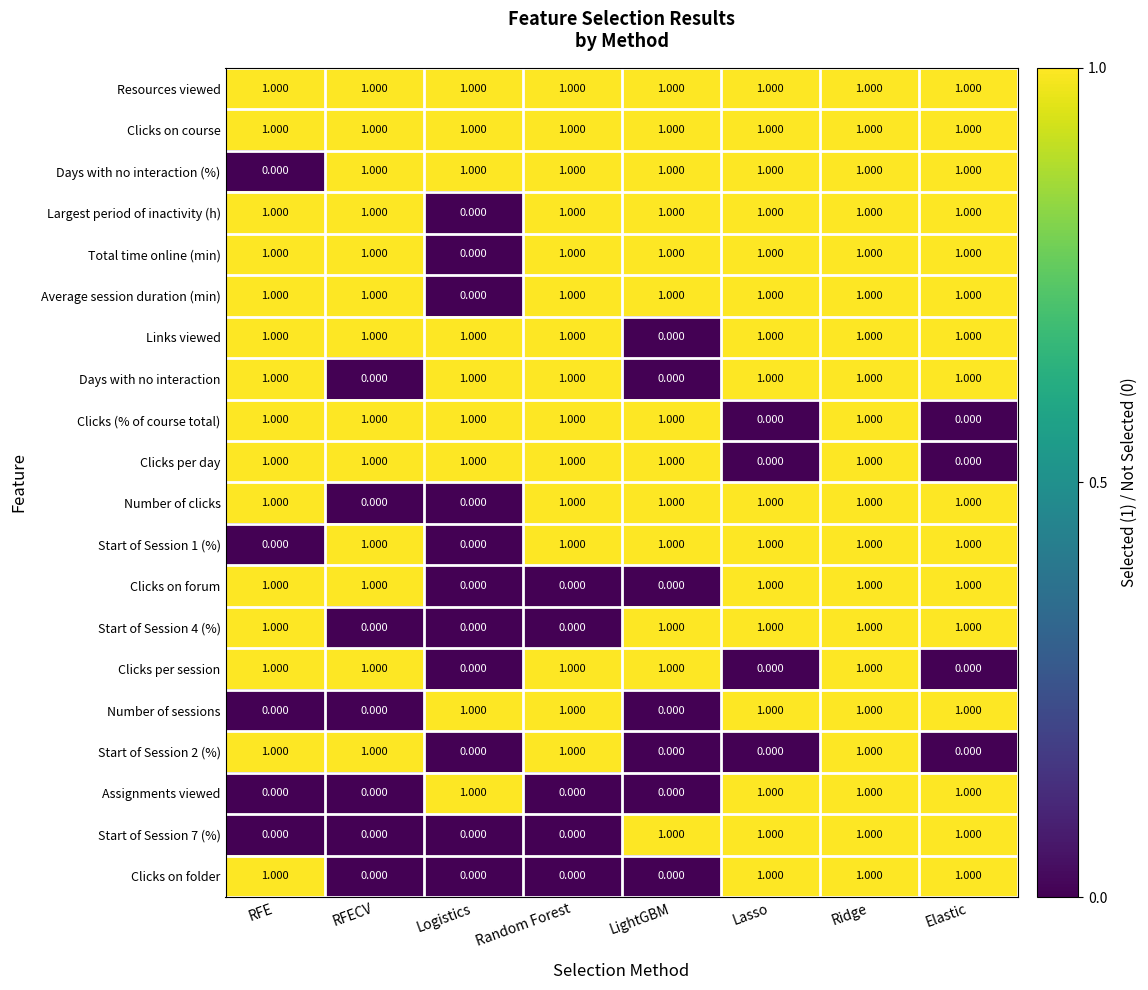

Count the number of data series in this chart.

20